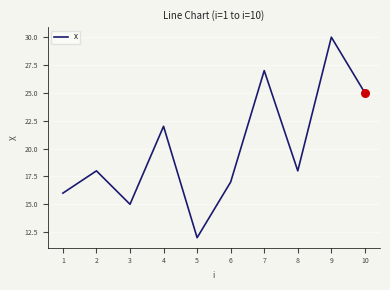

What is the ratio of the value at 3 to the value at 9?

0.5